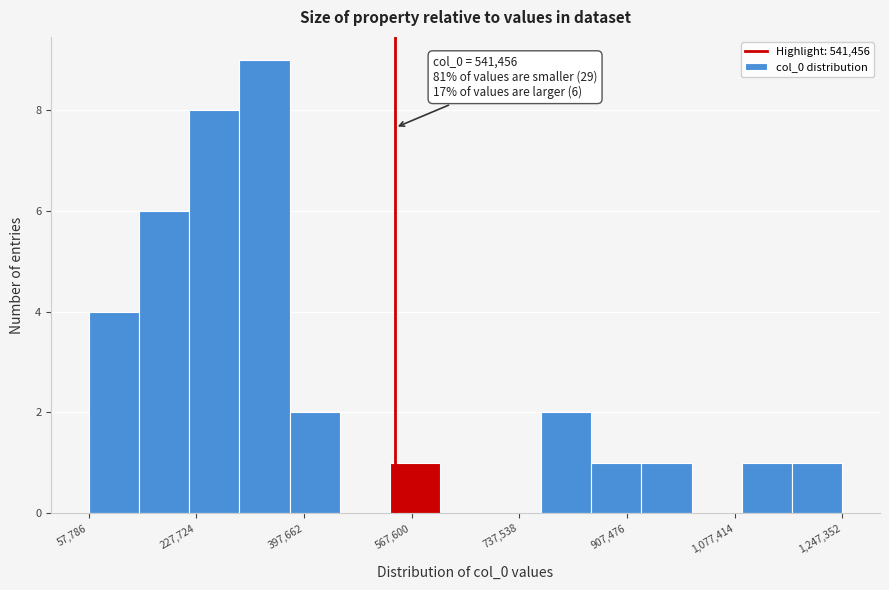

Read against the x-axis, roughly where is the centre of the tallest bar?

340000